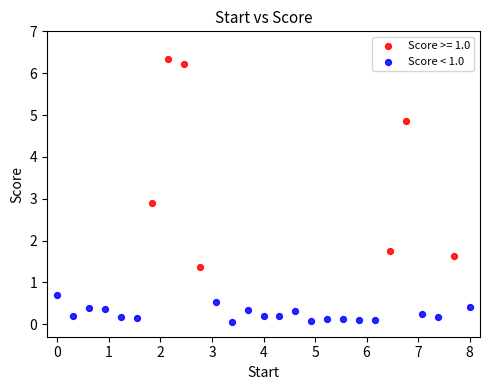

Which series contains the highest Y value?

Score >= 1.0